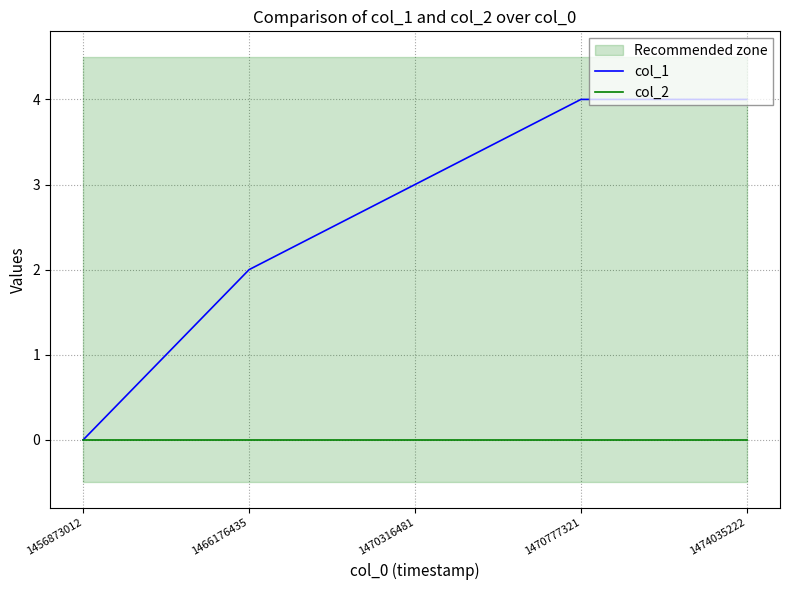

How many values in the col_1 series are below 3?

2